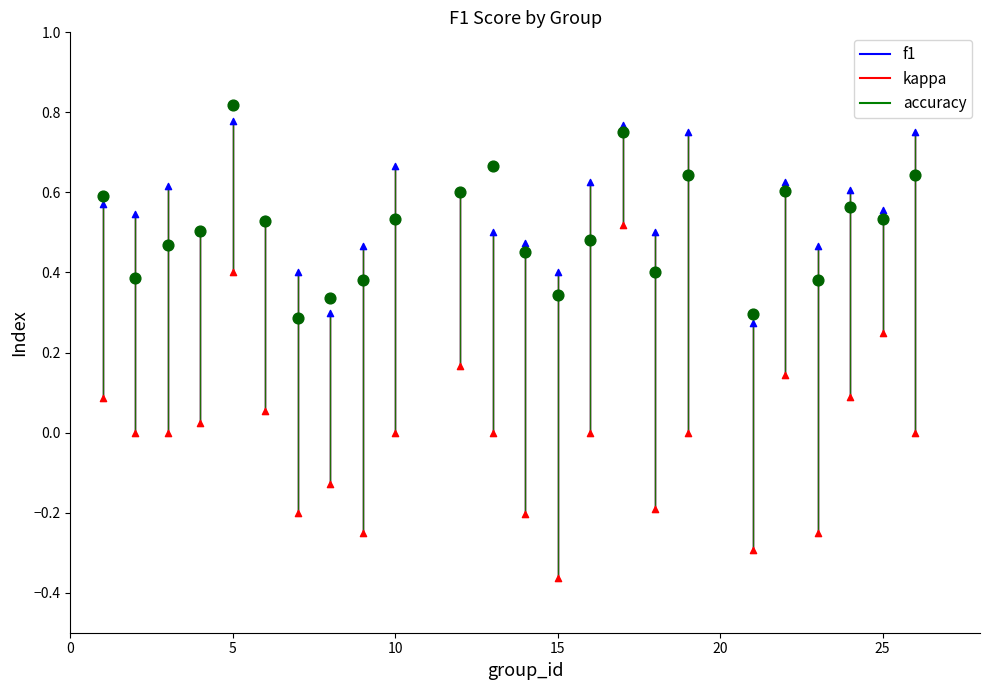

Which series reaches the minimum Y coordinate?

kappa